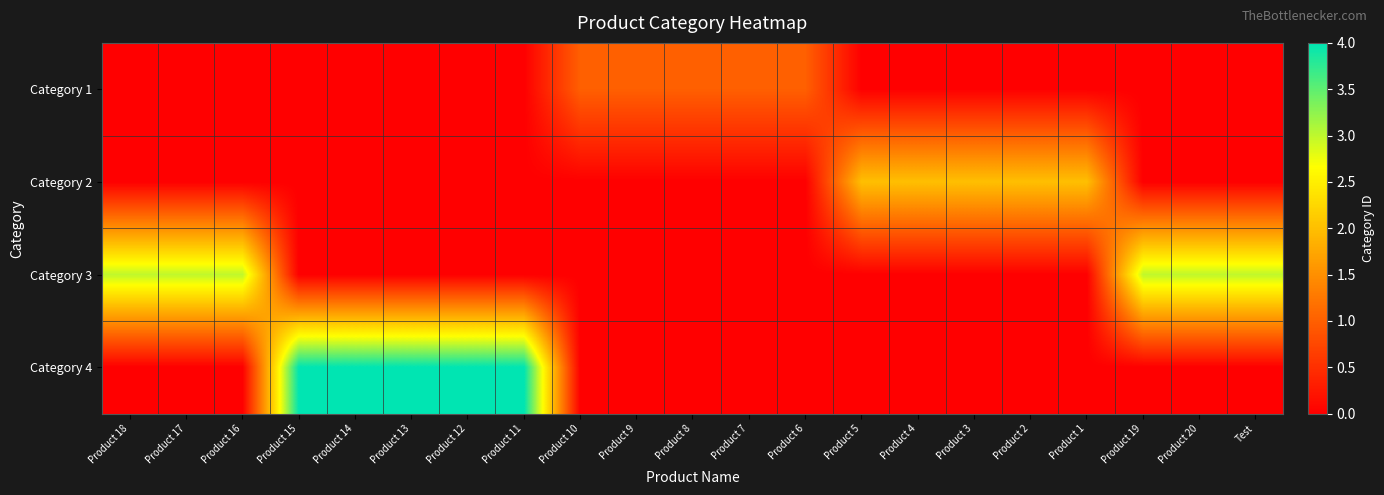

Reading right to left, extract all data points from this chart.

Category 1: Test=0	Product 20=0	Product 19=0	Product 1=0	Product 2=0	Product 3=0	Product 4=0	Product 5=0	Product 6=1	Product 7=1	Product 8=1	Product 9=1	Product 10=1	Product 11=0	Product 12=0	Product 13=0	Product 14=0	Product 15=0	Product 16=0	Product 17=0	Product 18=0
Category 2: Test=0	Product 20=0	Product 19=0	Product 1=2	Product 2=2	Product 3=2	Product 4=2	Product 5=2	Product 6=0	Product 7=0	Product 8=0	Product 9=0	Product 10=0	Product 11=0	Product 12=0	Product 13=0	Product 14=0	Product 15=0	Product 16=0	Product 17=0	Product 18=0
Category 3: Test=3	Product 20=3	Product 19=3	Product 1=0	Product 2=0	Product 3=0	Product 4=0	Product 5=0	Product 6=0	Product 7=0	Product 8=0	Product 9=0	Product 10=0	Product 11=0	Product 12=0	Product 13=0	Product 14=0	Product 15=0	Product 16=3	Product 17=3	Product 18=3
Category 4: Test=0	Product 20=0	Product 19=0	Product 1=0	Product 2=0	Product 3=0	Product 4=0	Product 5=0	Product 6=0	Product 7=0	Product 8=0	Product 9=0	Product 10=0	Product 11=4	Product 12=4	Product 13=4	Product 14=4	Product 15=4	Product 16=0	Product 17=0	Product 18=0